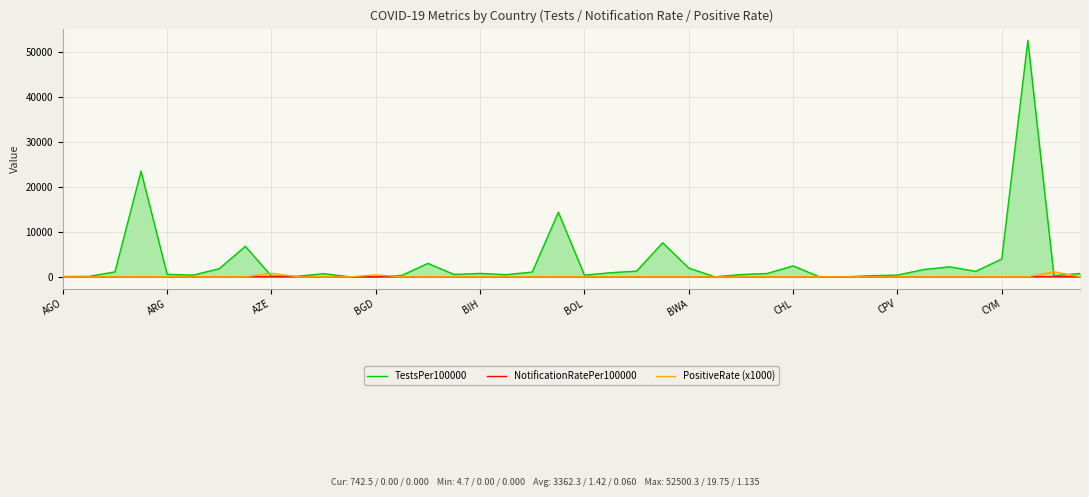

What are all the series names shown in the legend?

TestsPer100000, NotificationRatePer100000, PositiveRate (x1000)